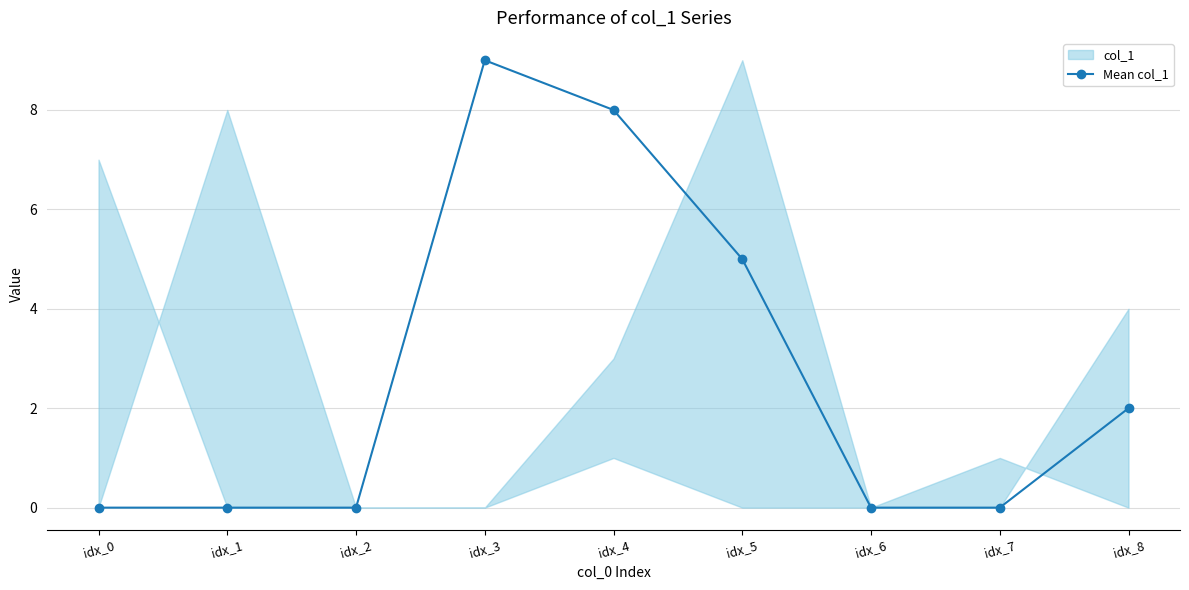

At which category does the chart reach its minimum across all series?

idx_0